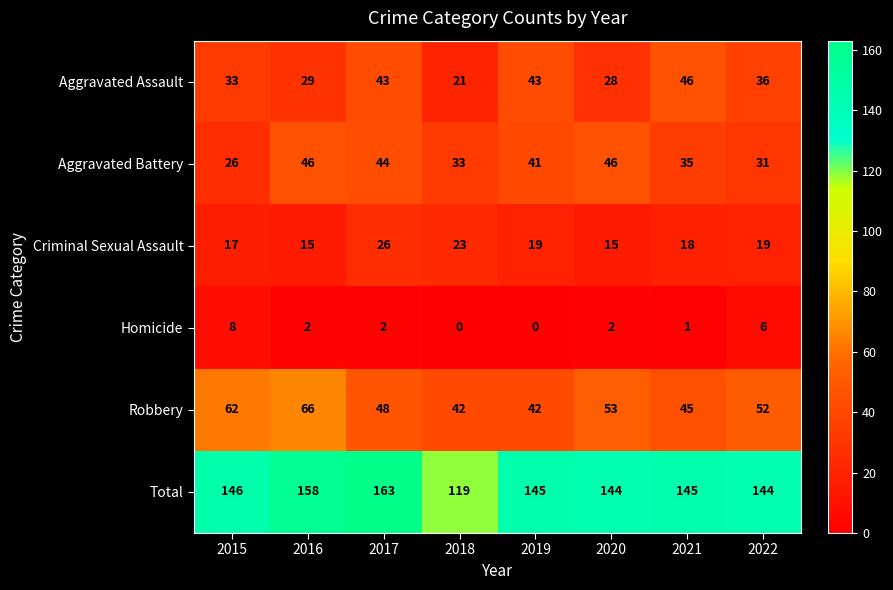

What is the difference between the highest and lowest values at 2016?

156